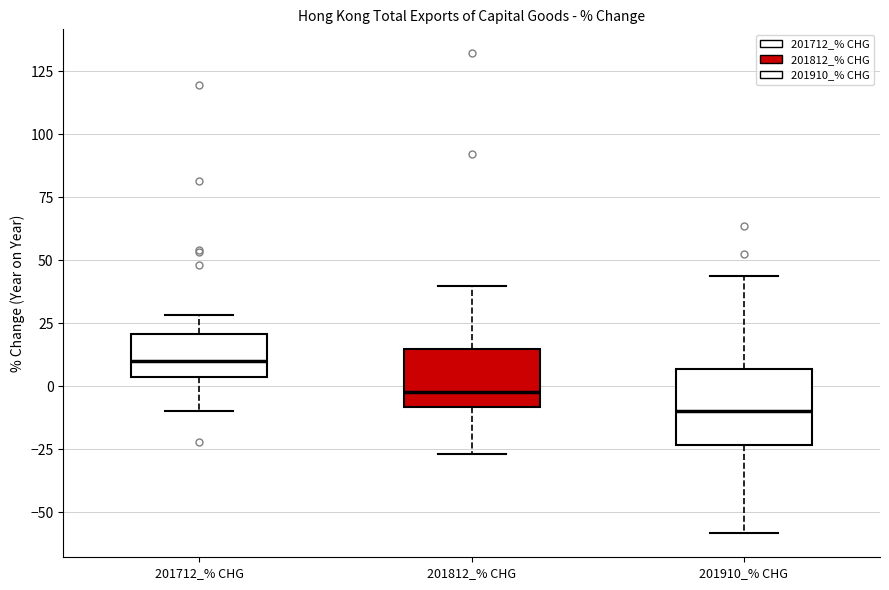

Where does the median line of the box for 201712_% CHG sit on the y-axis? The values are not printed on the chart, so give them approximately, as read against the axis.

10